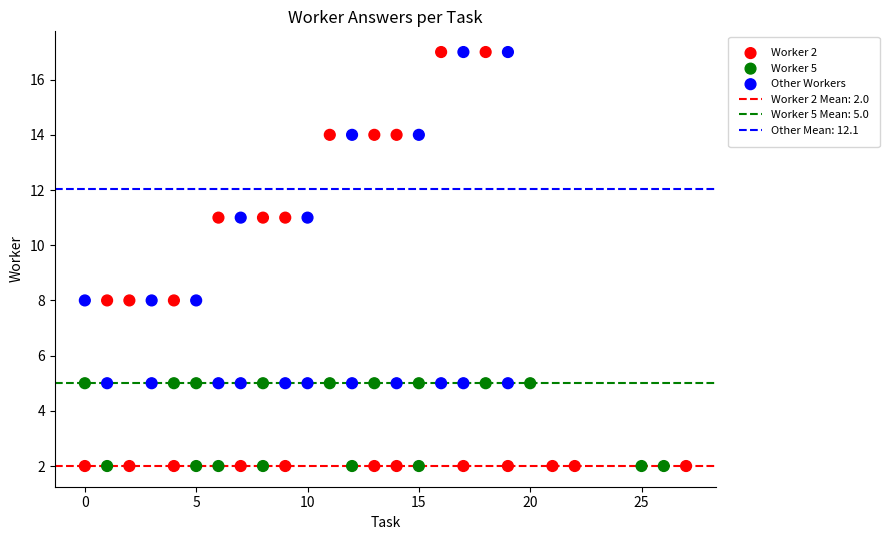

Which series contains the lowest Y value?

Worker 2